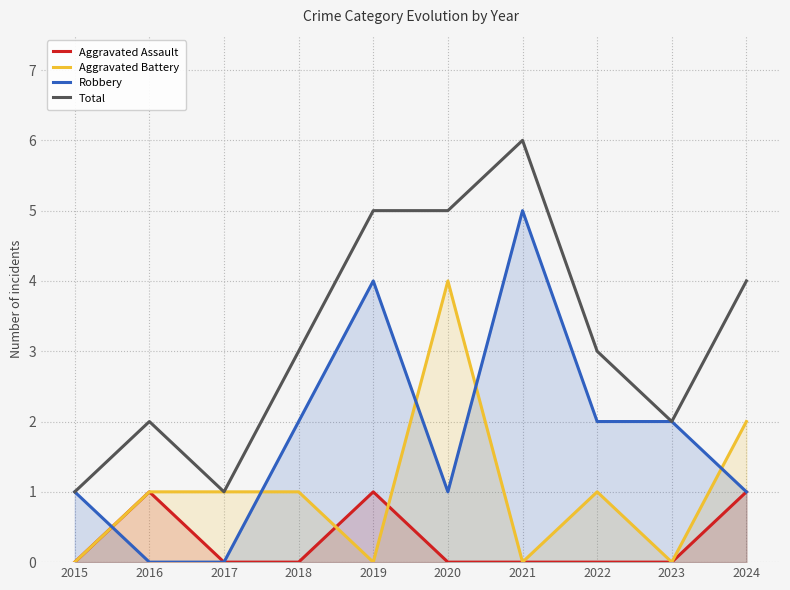

What is the difference between the second highest and second lowest values in the Robbery series?

4